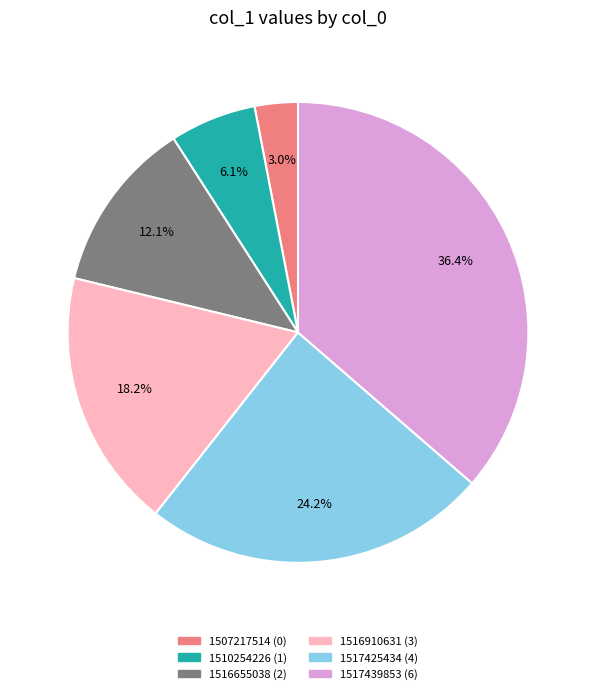

True or false: 1516910631 accounts for 7% of the total.

False